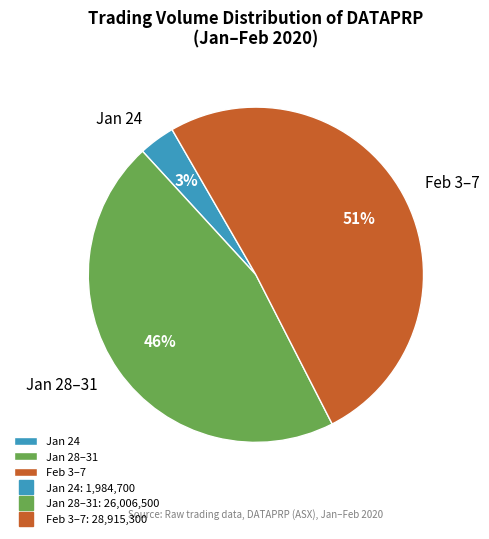

Between Jan 28–31 and Jan 24, which is larger?

Jan 28–31